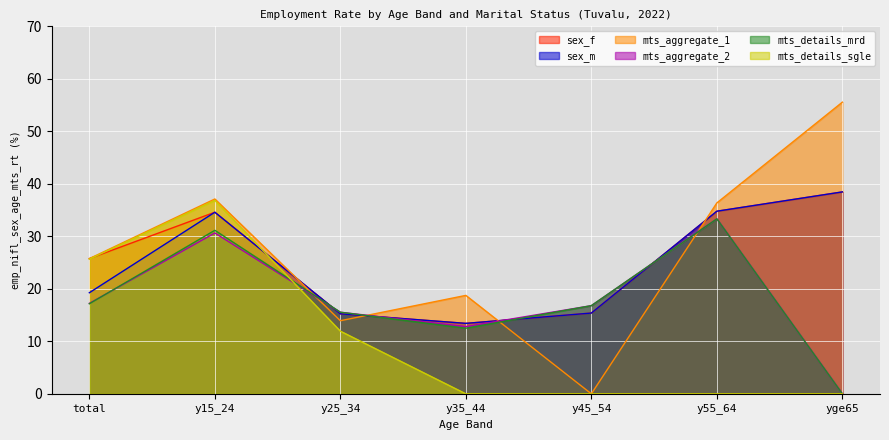

How many positive values does the mts_aggregate_2 series have?

6